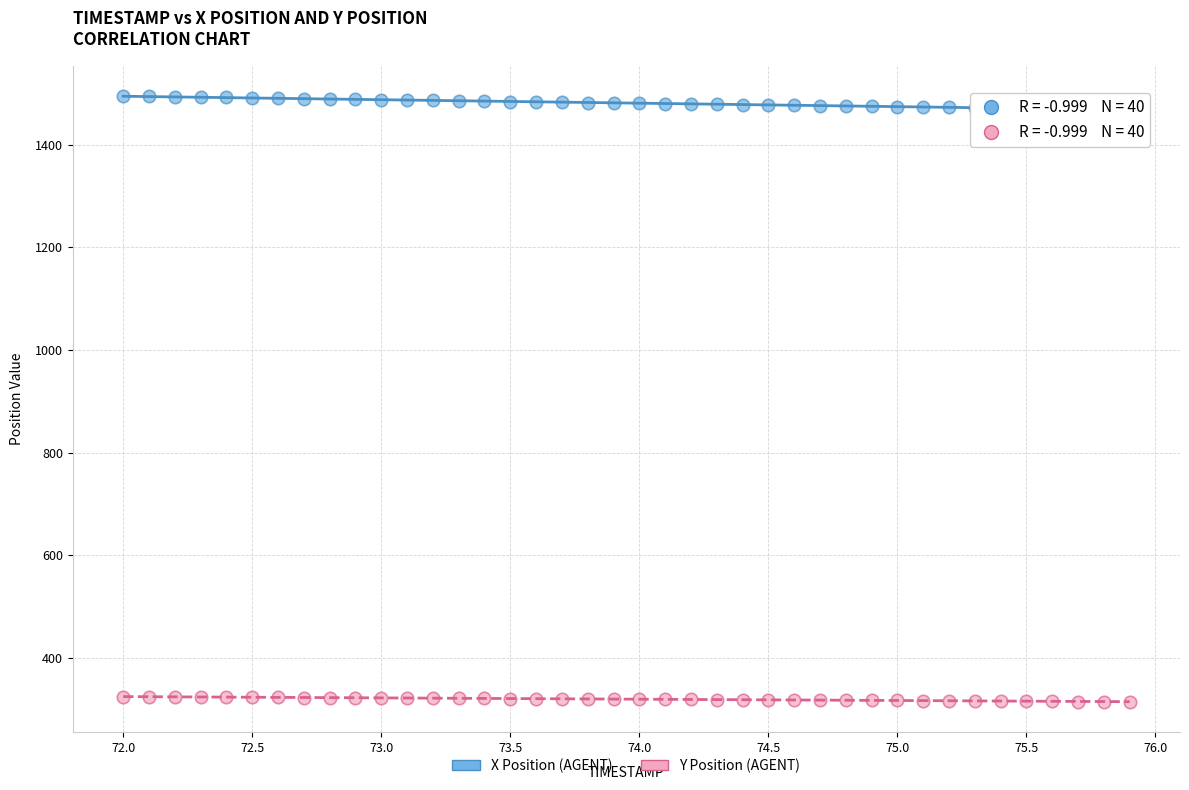

Which series reaches the maximum Y coordinate?

X Position (AGENT)